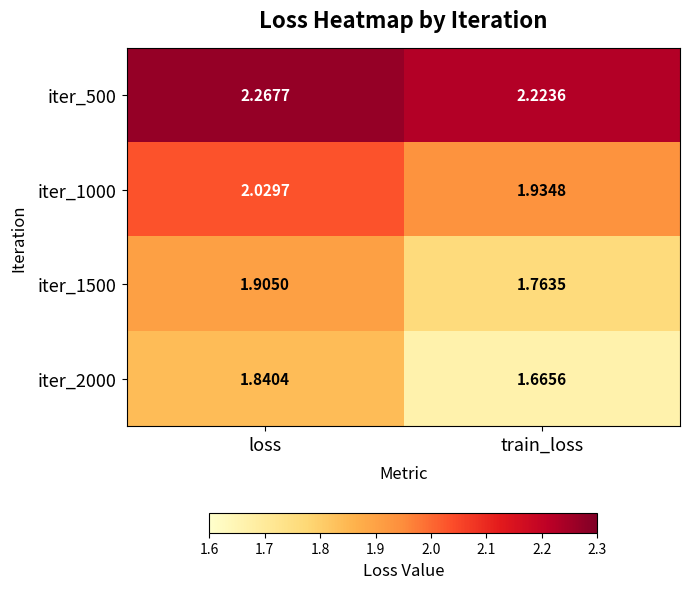

Is the value of iter_1000 at loss greater than the value of iter_2000 at train_loss?

Yes